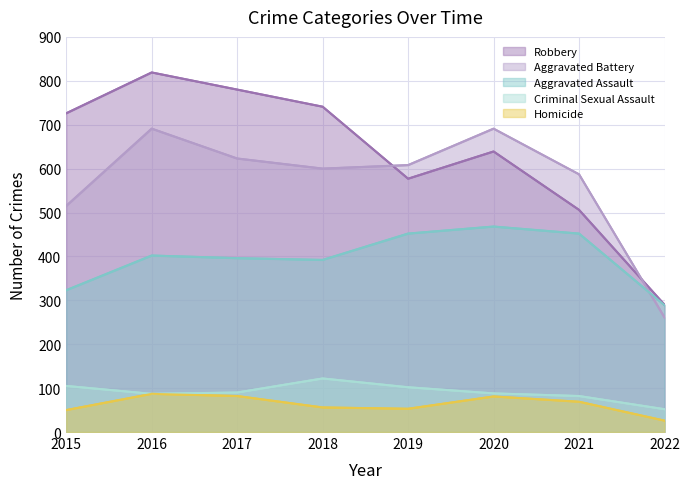

Reading left to right, transcribe all the data shown in this chart.

Robbery: 2015=726	2016=819	2017=780	2018=741	2019=577	2020=639	2021=506	2022=290
Aggravated Battery: 2015=515	2016=691	2017=623	2018=600	2019=608	2020=691	2021=587	2022=261
Aggravated Assault: 2015=323	2016=402	2017=396	2018=392	2019=452	2020=468	2021=452	2022=289
Criminal Sexual Assault: 2015=105	2016=87	2017=90	2018=122	2019=102	2020=88	2021=82	2022=52
Homicide: 2015=50	2016=87	2017=82	2018=56	2019=53	2020=81	2021=69	2022=26